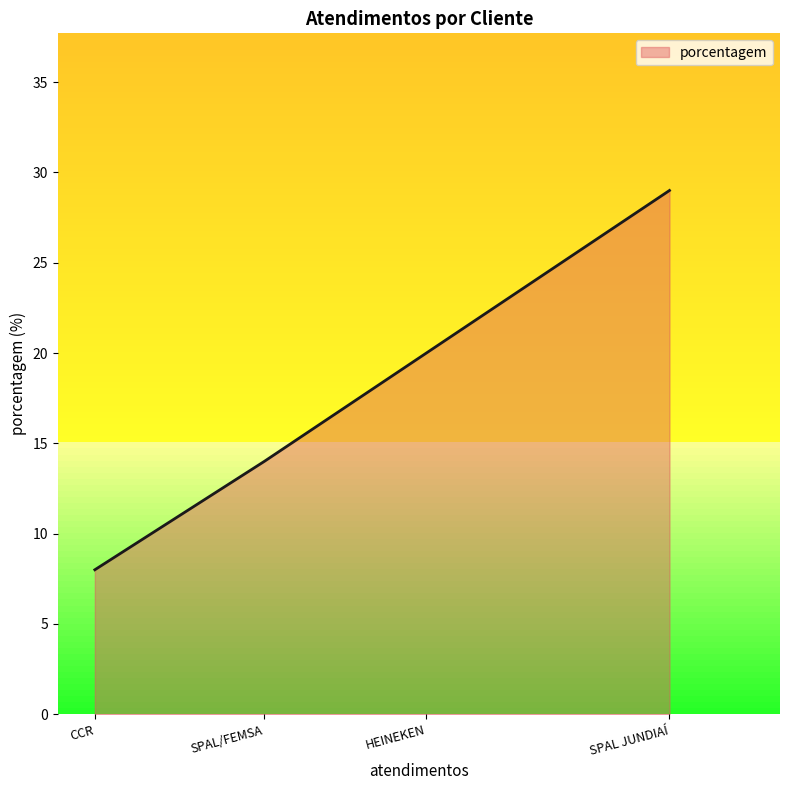

Rank the categories by value from lowest to highest.

CCR, SPAL/FEMSA, HEINEKEN, SPAL JUNDIAÍ